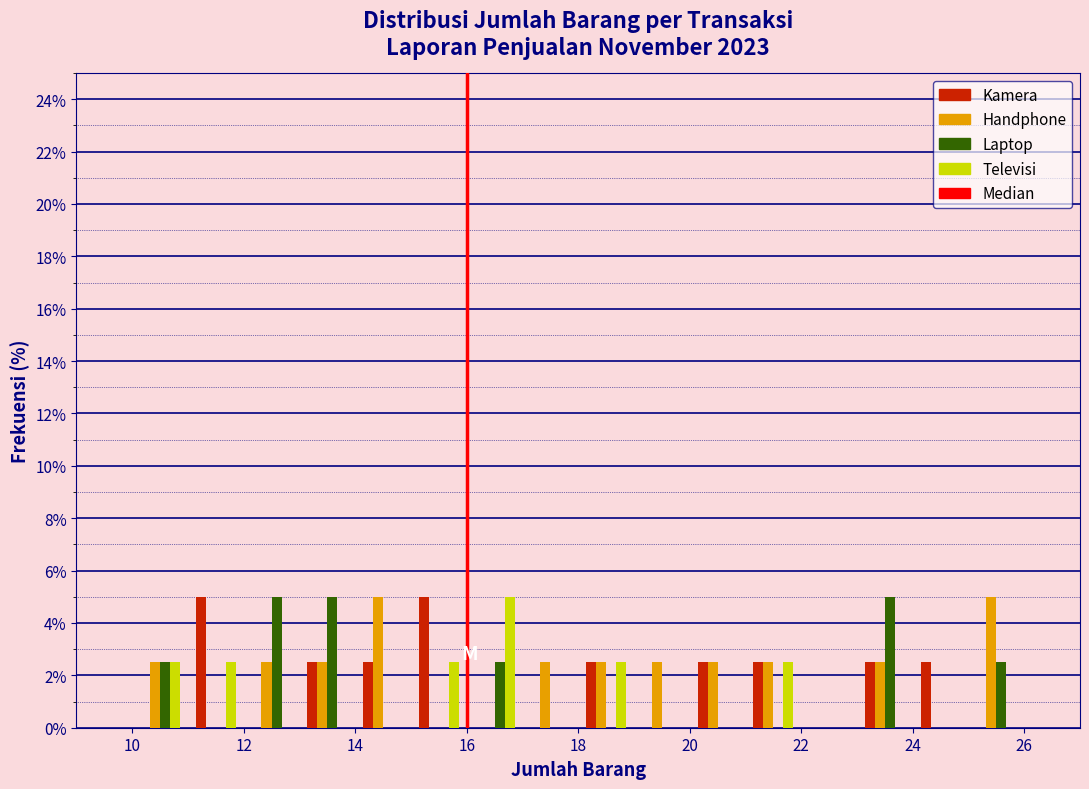

Reading left to right, transcribe this chart: for each range on the x-axis, give the height of each series' bar. The values are not printed on the chart, so give them approximately, as read against the axis.

9 to 10: Kamera=0	Handphone=0	Laptop=0	Televisi=0
10 to 11: Kamera=0	Handphone=2.6	Laptop=2.6	Televisi=2.6
11 to 12: Kamera=5.0	Handphone=0	Laptop=0	Televisi=2.6
12 to 13: Kamera=0	Handphone=2.6	Laptop=5.0	Televisi=0
13 to 14: Kamera=2.6	Handphone=2.6	Laptop=5.0	Televisi=0
14 to 15: Kamera=2.6	Handphone=5.0	Laptop=0	Televisi=0
15 to 16: Kamera=5.0	Handphone=0	Laptop=0	Televisi=2.6
16 to 17: Kamera=0	Handphone=0	Laptop=2.6	Televisi=5.0
17 to 18: Kamera=0	Handphone=2.6	Laptop=0	Televisi=0
18 to 19: Kamera=2.6	Handphone=2.6	Laptop=0	Televisi=2.6
19 to 20: Kamera=0	Handphone=2.6	Laptop=0	Televisi=0
20 to 21: Kamera=2.6	Handphone=2.6	Laptop=0	Televisi=0
21 to 22: Kamera=2.6	Handphone=2.6	Laptop=0	Televisi=2.6
22 to 23: Kamera=0	Handphone=0	Laptop=0	Televisi=0
23 to 24: Kamera=2.6	Handphone=2.6	Laptop=5.0	Televisi=0
24 to 25: Kamera=2.6	Handphone=0	Laptop=0	Televisi=0
25 to 26: Kamera=0	Handphone=5.0	Laptop=2.6	Televisi=0